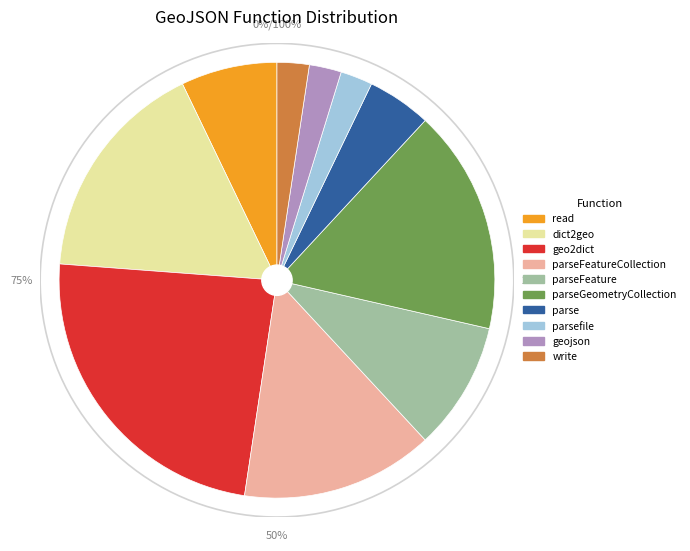

Does parsefile represent more than half of the total?

No